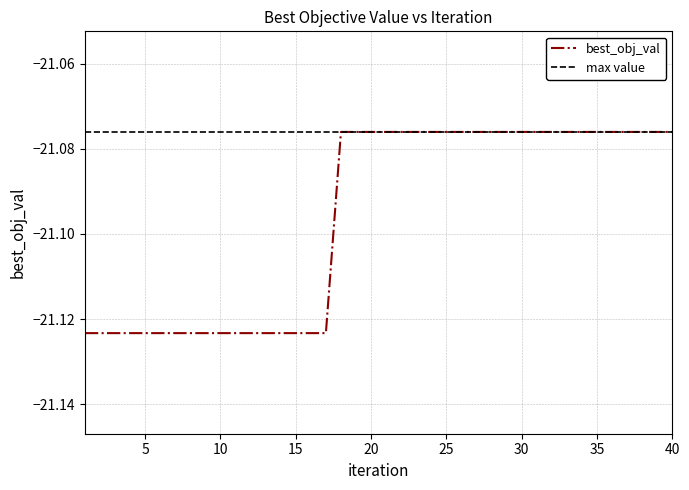

List the labels in order of value, smallest first.

1, 2, 3, 4, 5, 6, 7, 8, 9, 10, 11, 12, 13, 14, 15, 16, 17, 18, 19, 20, 21, 22, 23, 24, 25, 26, 27, 28, 29, 30, 31, 32, 33, 34, 35, 36, 37, 38, 39, 40